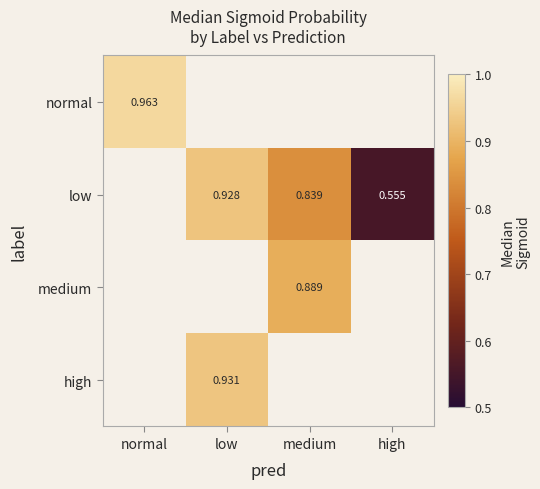

Is the value of medium at medium greater than the value of low at high?

Yes